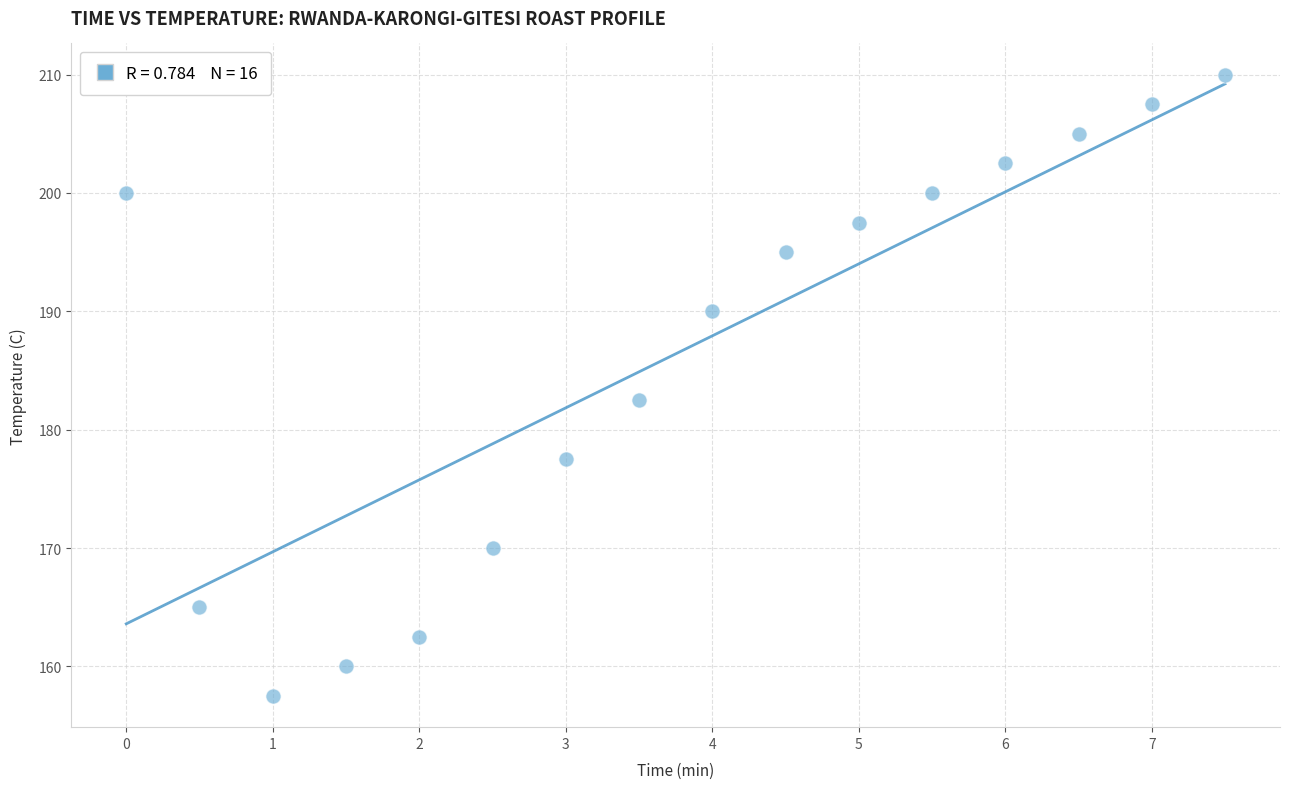

What is the range of Y values (max minus min)?

52.5